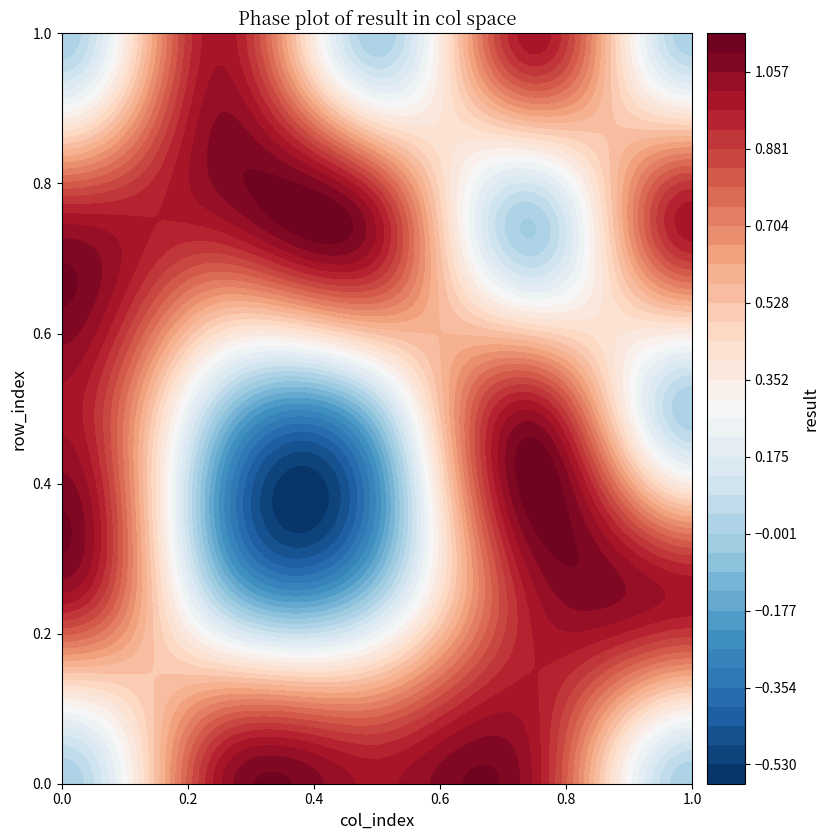

What is the highest value of the row0 series?

1